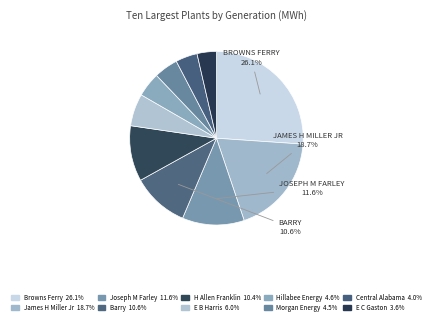

To the nearest percent, what is the combined percentage of E B Harris and Joseph M Farley?

18%